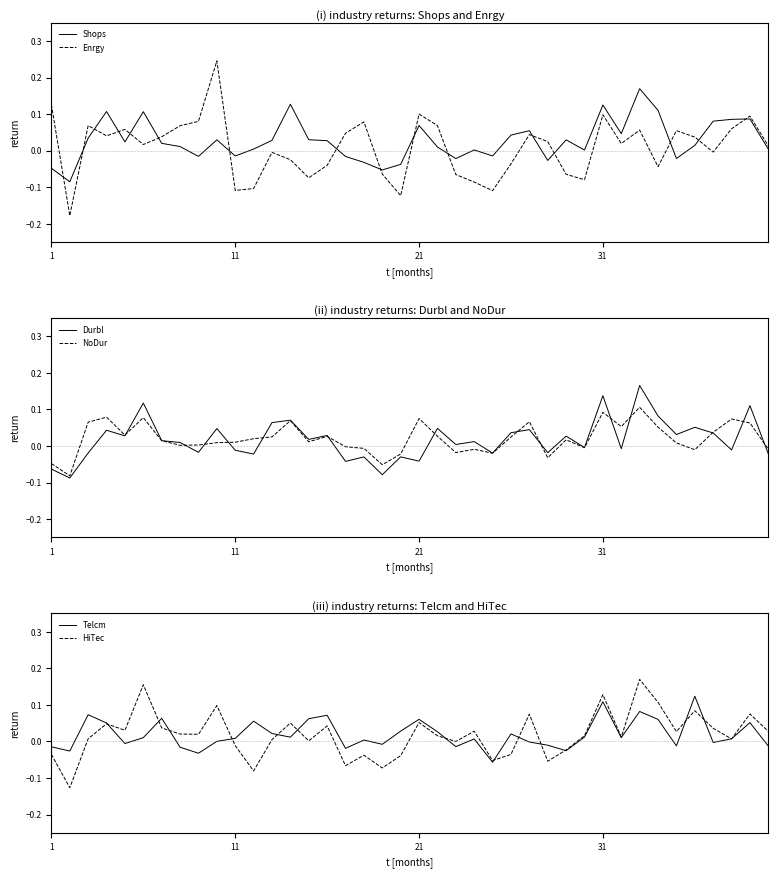

How many values in the Enrgy series are below 0?

17